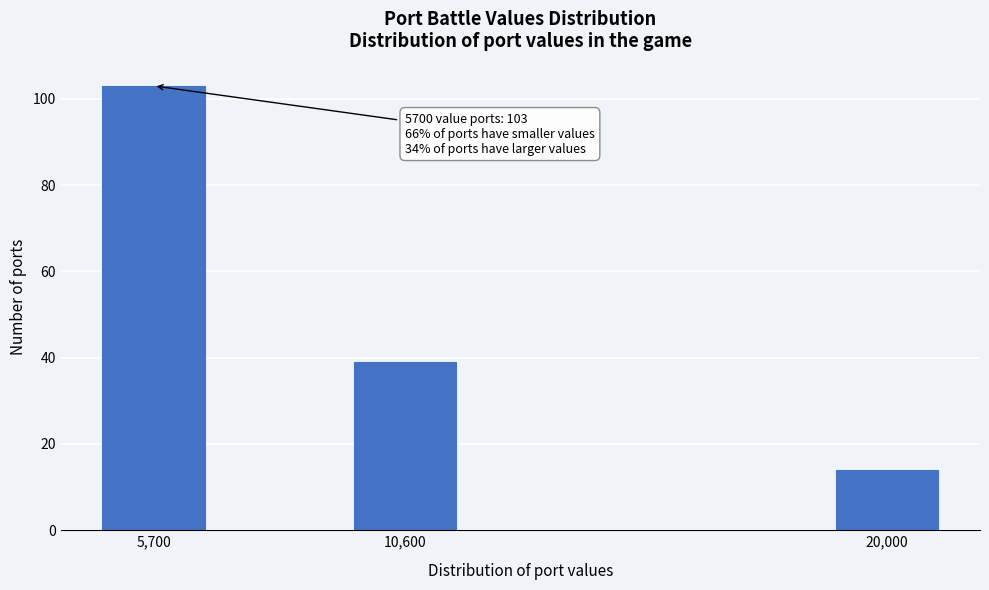

Reading right to left, extract all data points from this chart.

14	39	103